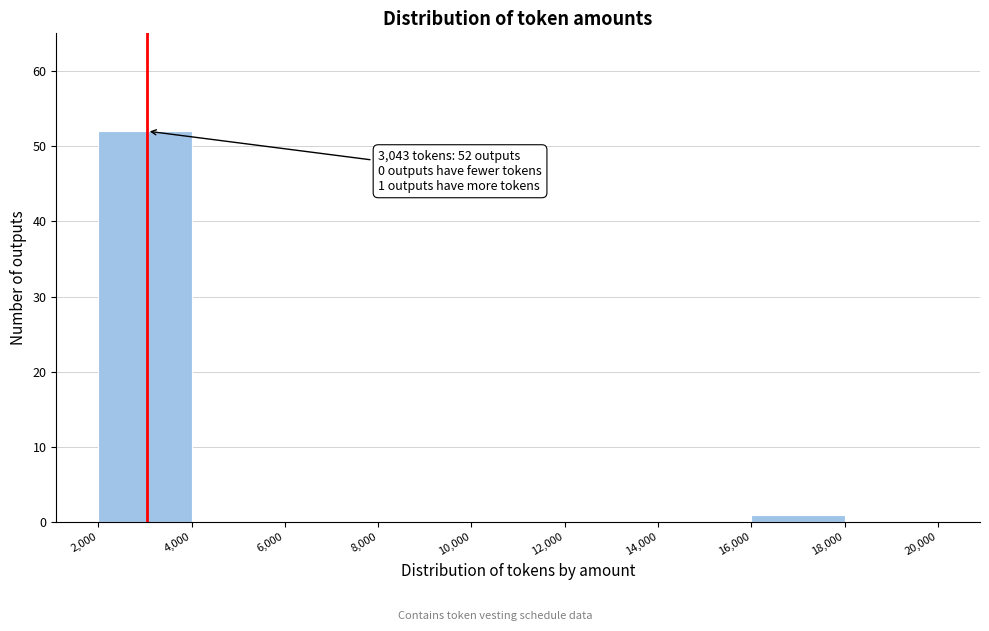

Over which range of the x-axis is the bar tallest?

2,000 to 4,000